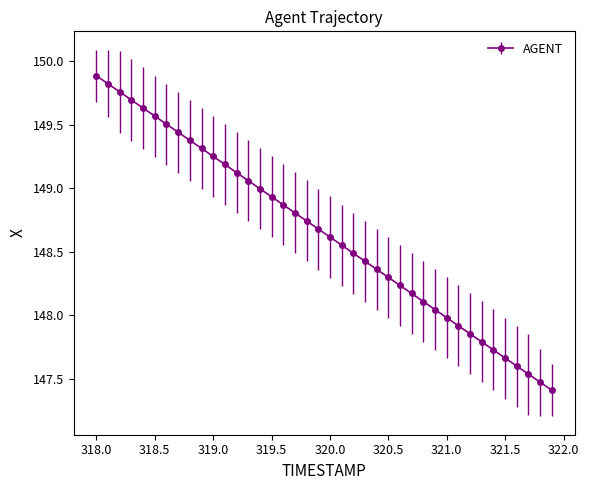

What is the sum of all values?

5945.9